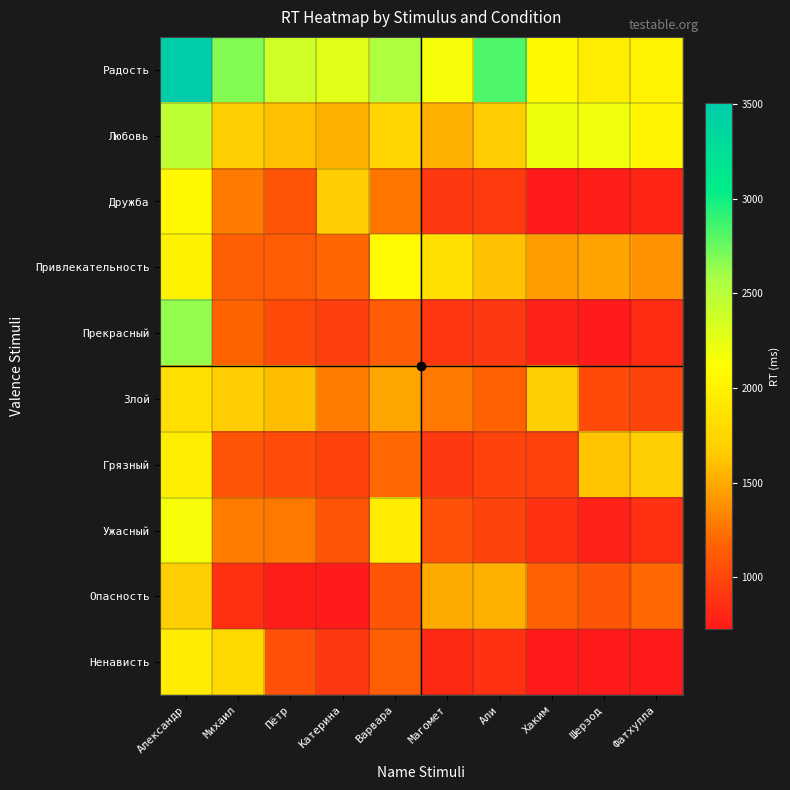

Reading left to right, extract all data points from this chart.

Радость: Александр=3507.0	Михаил=2682.8	Пётр=2383.5	Катерина=2271.8	Варвара=2552.5	Магомет=2167.5	Али=2827.0	Хаким=2065.5	Шерзод=1959.0	Фатхулла=2017.8
Любовь: Александр=2465.8	Михаил=1674.0	Пётр=1596.2	Катерина=1536.5	Варвара=1732.8	Магомет=1526.8	Али=1668.2	Хаким=2204.2	Шерзод=2182.2	Фатхулла=2008.0
Дружба: Александр=2054.5	Михаил=1284.2	Пётр=1082.0	Катерина=1659.2	Варвара=1257.5	Магомет=916.5	Али=938.0	Хаким=746.0	Шерзод=756.5	Фатхулла=803.8
Привлекательность: Александр=2005.5	Михаил=1150.8	Пётр=1127.5	Катерина=1186.8	Варвара=2082.5	Магомет=1826.0	Али=1614.5	Хаким=1438.0	Шерзод=1470.0	Фатхулла=1392.8
Прекрасный: Александр=2631.8	Михаил=1179.0	Пётр=1020.8	Катерина=960.0	Варвара=1127.8	Магомет=903.8	Али=913.8	Хаким=789.2	Шерзод=736.8	Фатхулла=838.5
Злой: Александр=1817.0	Михаил=1661.8	Пётр=1588.0	Катерина=1294.2	Варвара=1477.5	Магомет=1275.0	Али=1160.5	Хаким=1673.0	Шерзод=1022.5	Фатхулла=989.2
Грязный: Александр=1962.5	Михаил=1079.2	Пётр=1038.0	Катерина=965.8	Варвара=1201.0	Магомет=914.0	Али=978.5	Хаким=973.0	Шерзод=1620.0	Фатхулла=1671.2
Ужасный: Александр=2160.0	Михаил=1292.2	Пётр=1272.5	Катерина=1075.8	Варвара=1948.0	Магомет=1063.0	Али=992.5	Хаким=867.0	Шерзод=786.0	Фатхулла=869.8
Опасность: Александр=1675.8	Михаил=860.0	Пётр=755.8	Катерина=738.0	Варвара=1092.2	Магомет=1504.8	Али=1518.8	Хаким=1160.2	Шерзод=1094.8	Фатхулла=1200.0
Ненависть: Александр=1943.5	Михаил=1764.8	Пётр=1062.5	Катерина=909.8	Варвара=1144.0	Магомет=828.5	Али=875.0	Хаким=738.0	Шерзод=724.5	Фатхулла=745.2